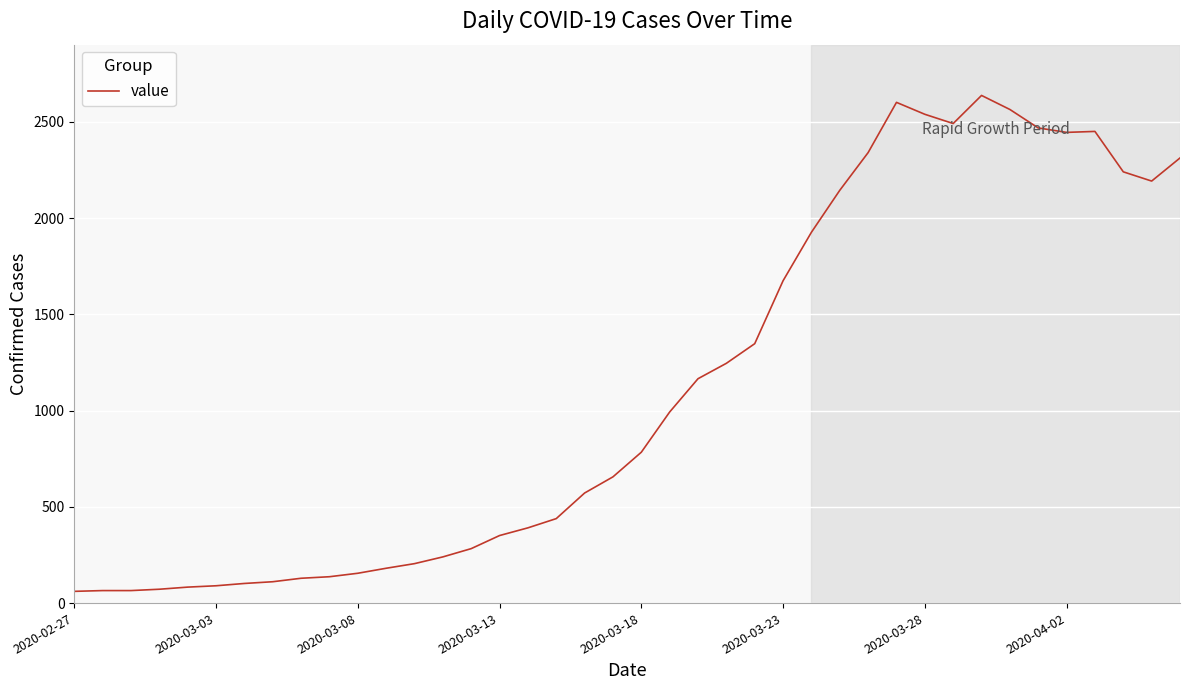

What is the minimum value shown in the chart?

61